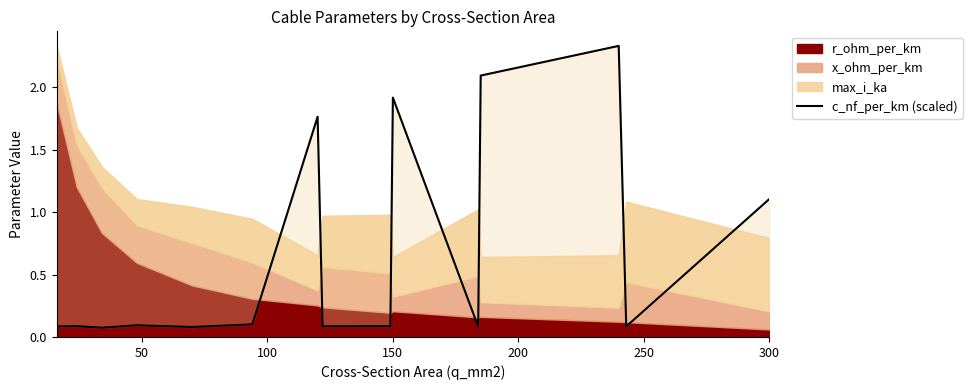

True or false: there are more than 1 points higher than both neighbors.

True